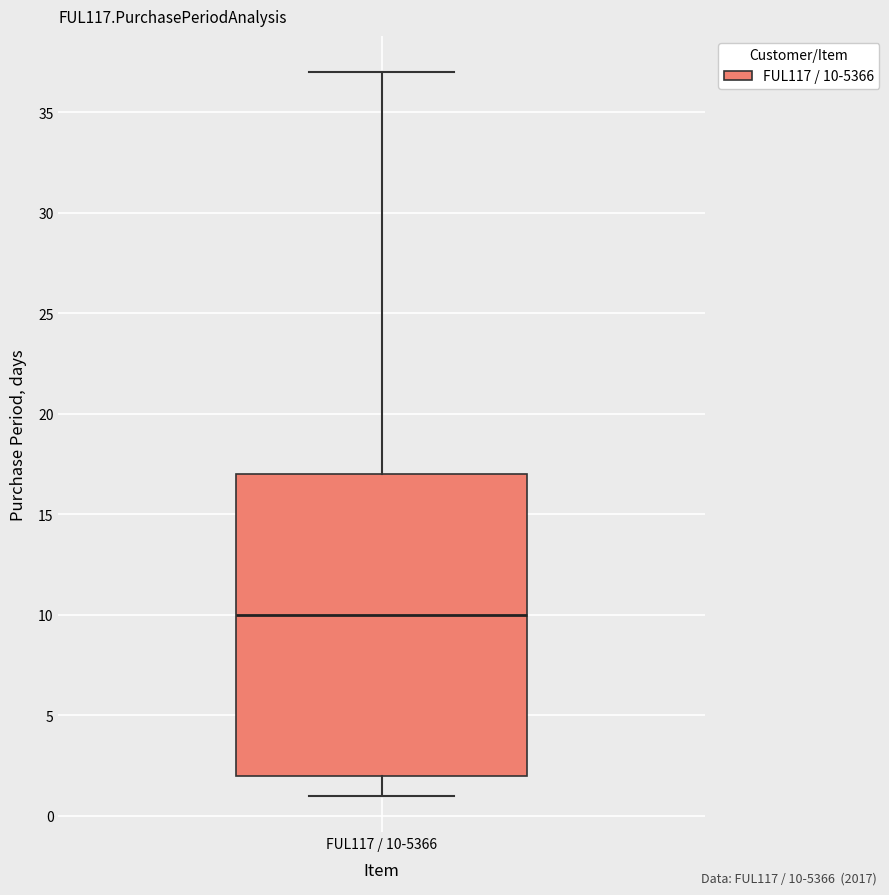

Read this box plot against the y-axis: the position of the median line, the range covered by the box, and the ends of both whiskers. The values are not printed on the chart, so give them approximately, as read against the axis.

median 10, box 2 to 17, whiskers 1 to 37